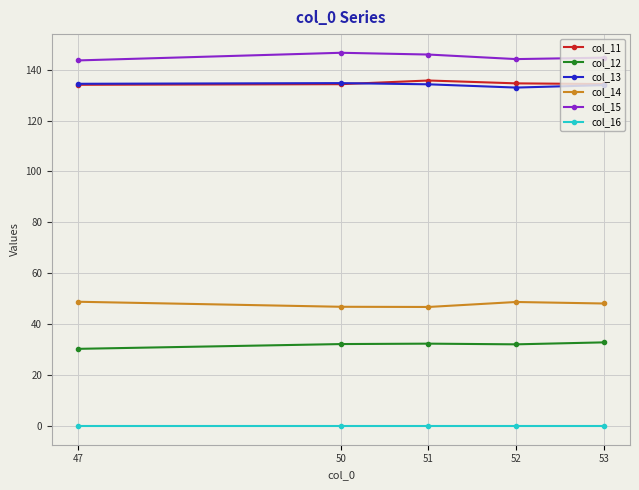

At how many categories does at least one series exceed 71?

5